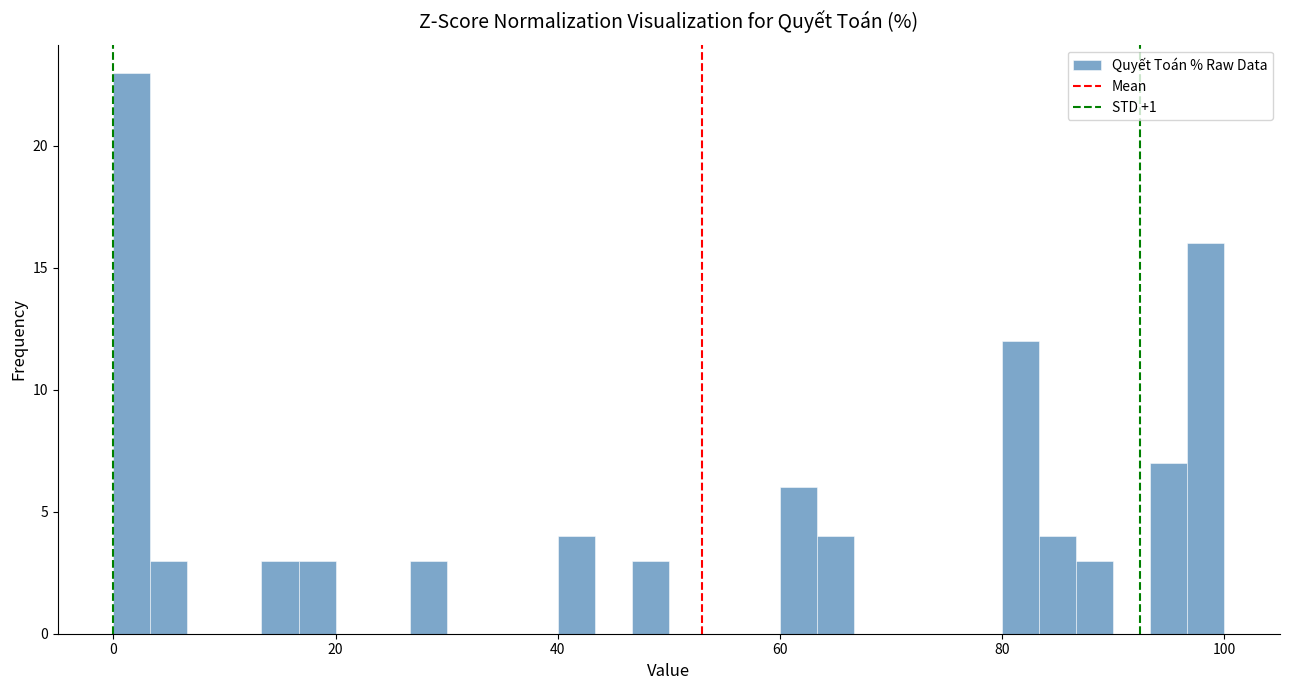

Read against the x-axis, roughly where is the centre of the tallest bar?

2